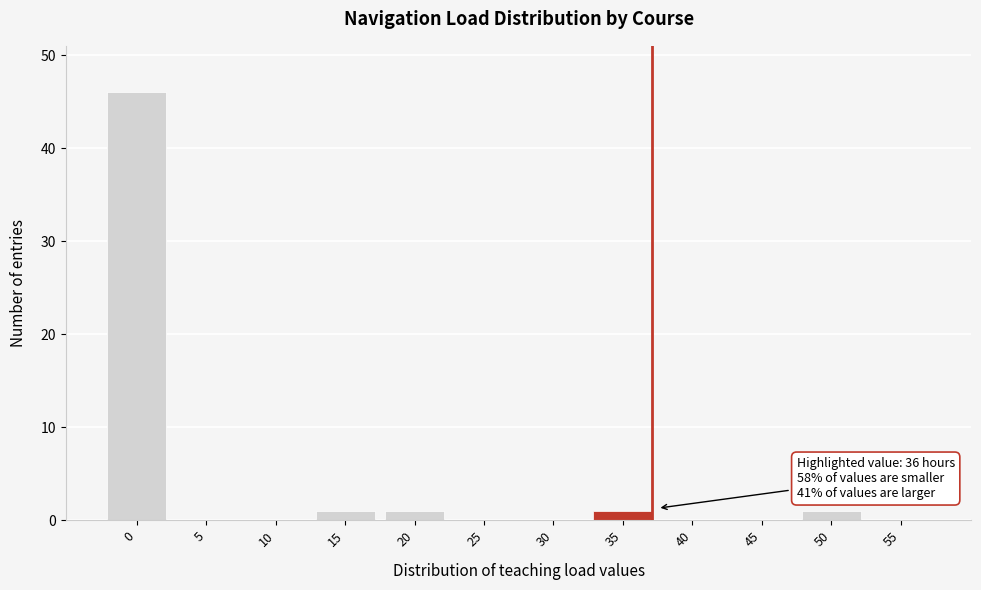

Reading left to right, what are all the values shown in this chart?

0=46	5=0	10=0	15=1	20=1	25=0	30=0	35=1	40=0	45=0	50=1	55=0